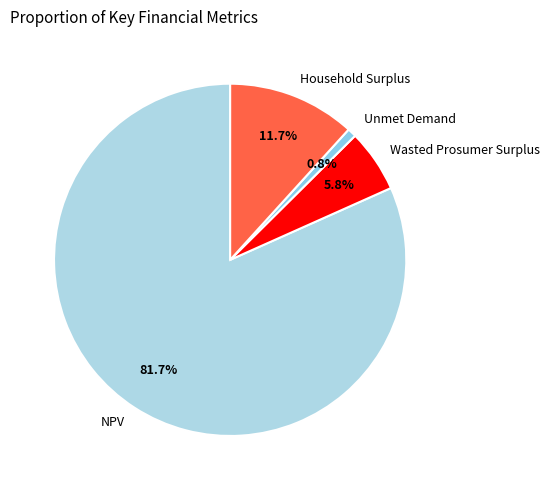

The Wasted Prosumer Surplus slice represents 1% of the pie. True or false?

False